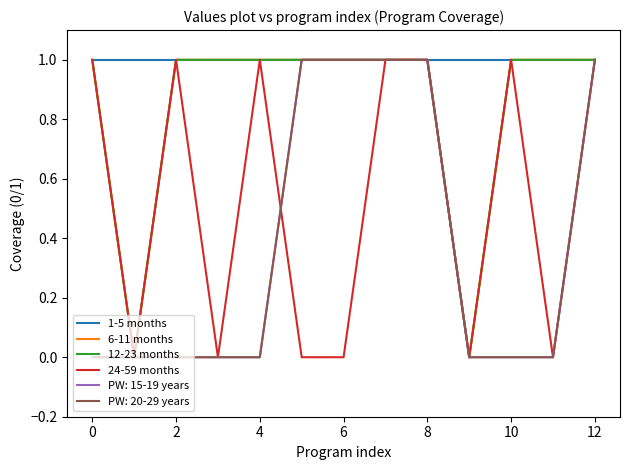

Does the chart have visible grid lines?

No